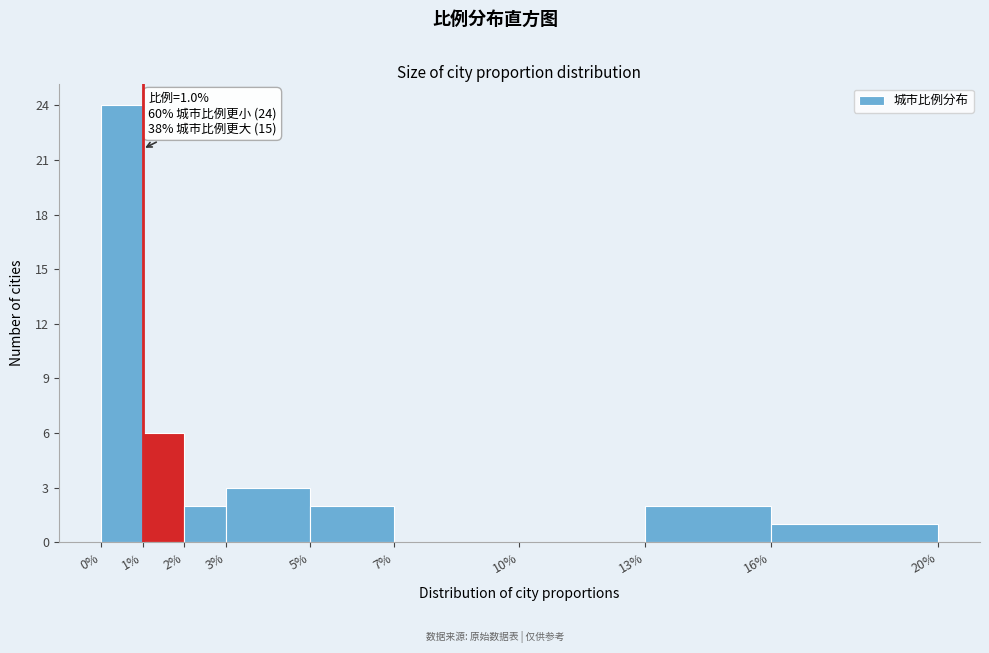

Which range on the x-axis has the tallest bar?

0% to 1%